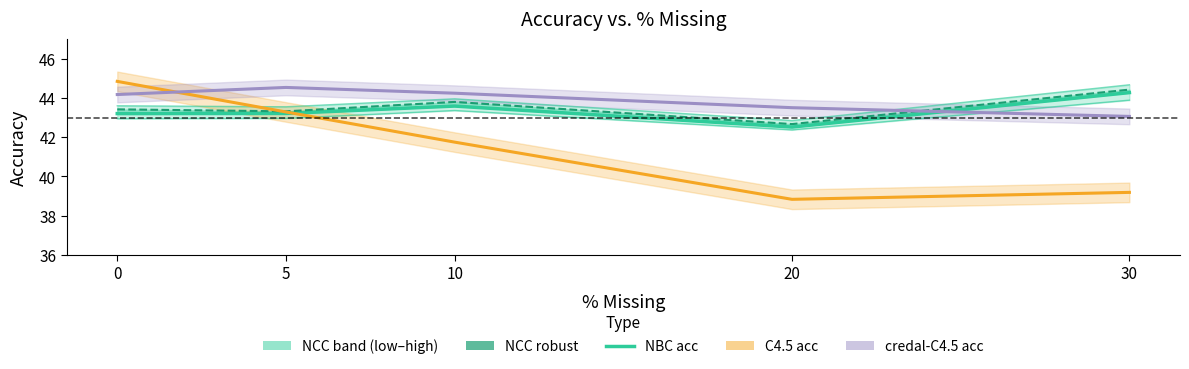

Which series has the largest range (max minus min)?

C4.5 acc